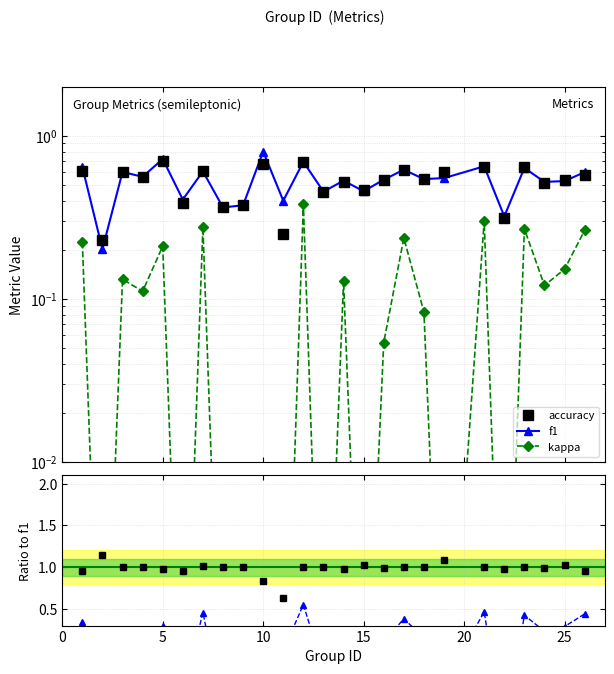

Is it true that kappa/f1 equals 0.2 at 5?

False